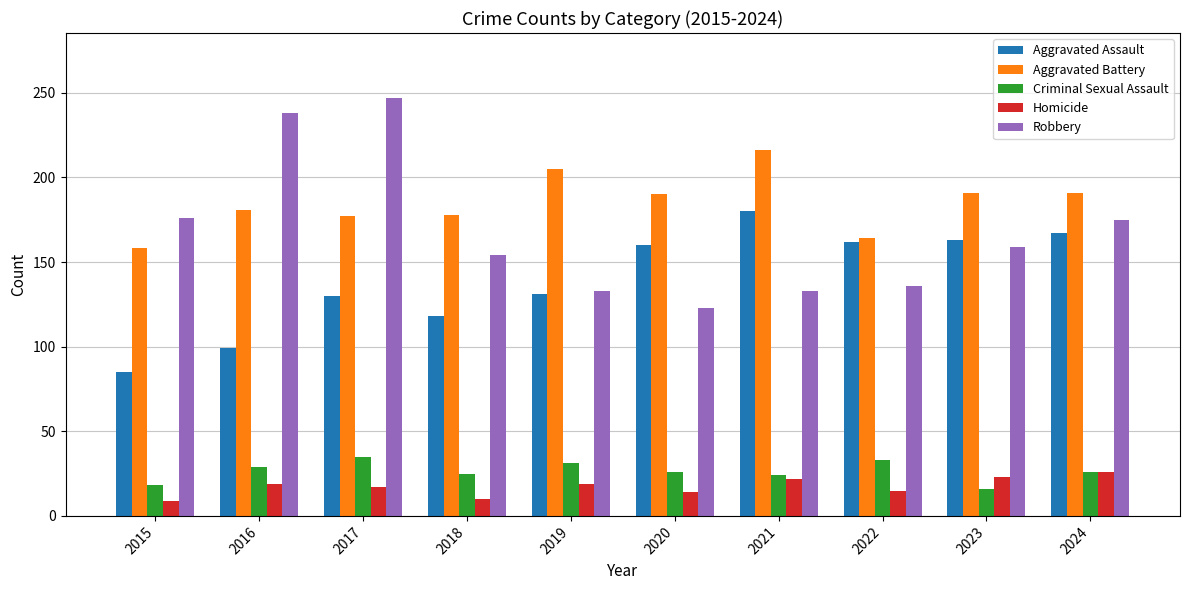

How many data points does each series have?

10